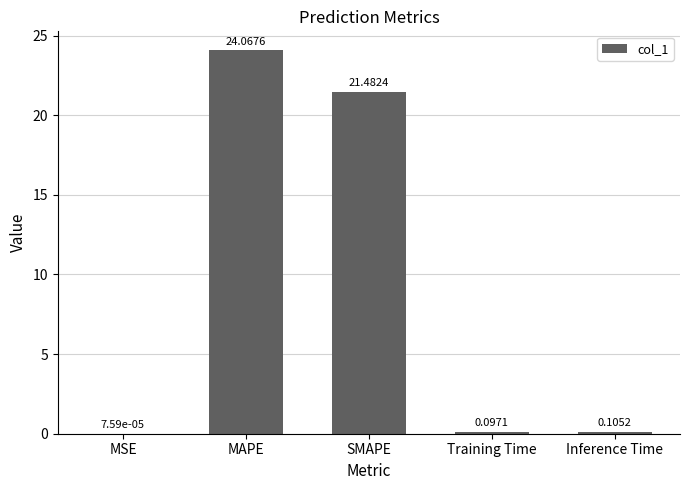

Between SMAPE and Inference Time, which is larger?

SMAPE